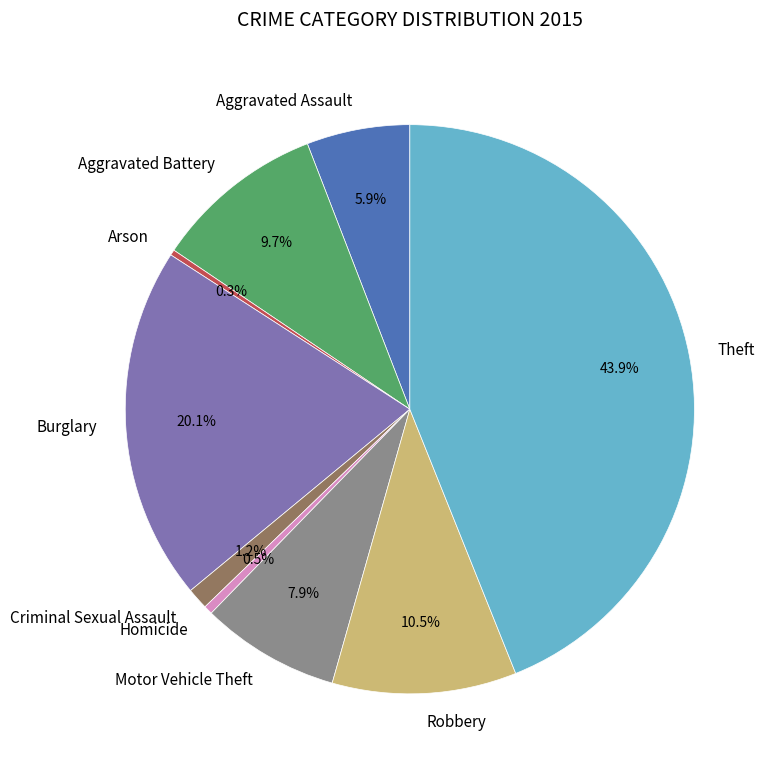

What portion of the pie excludes Burglary?

79.9%